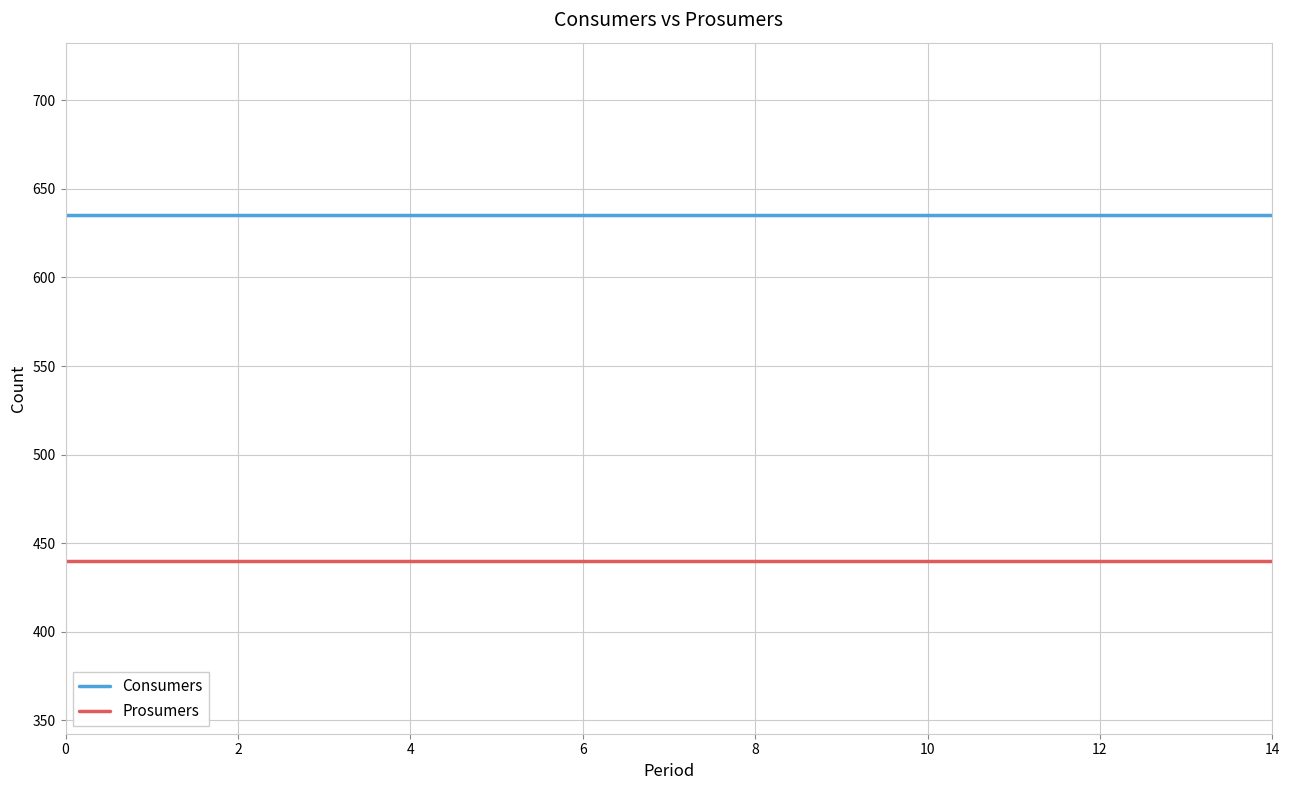

Which series has the largest total across all categories?

Consumers